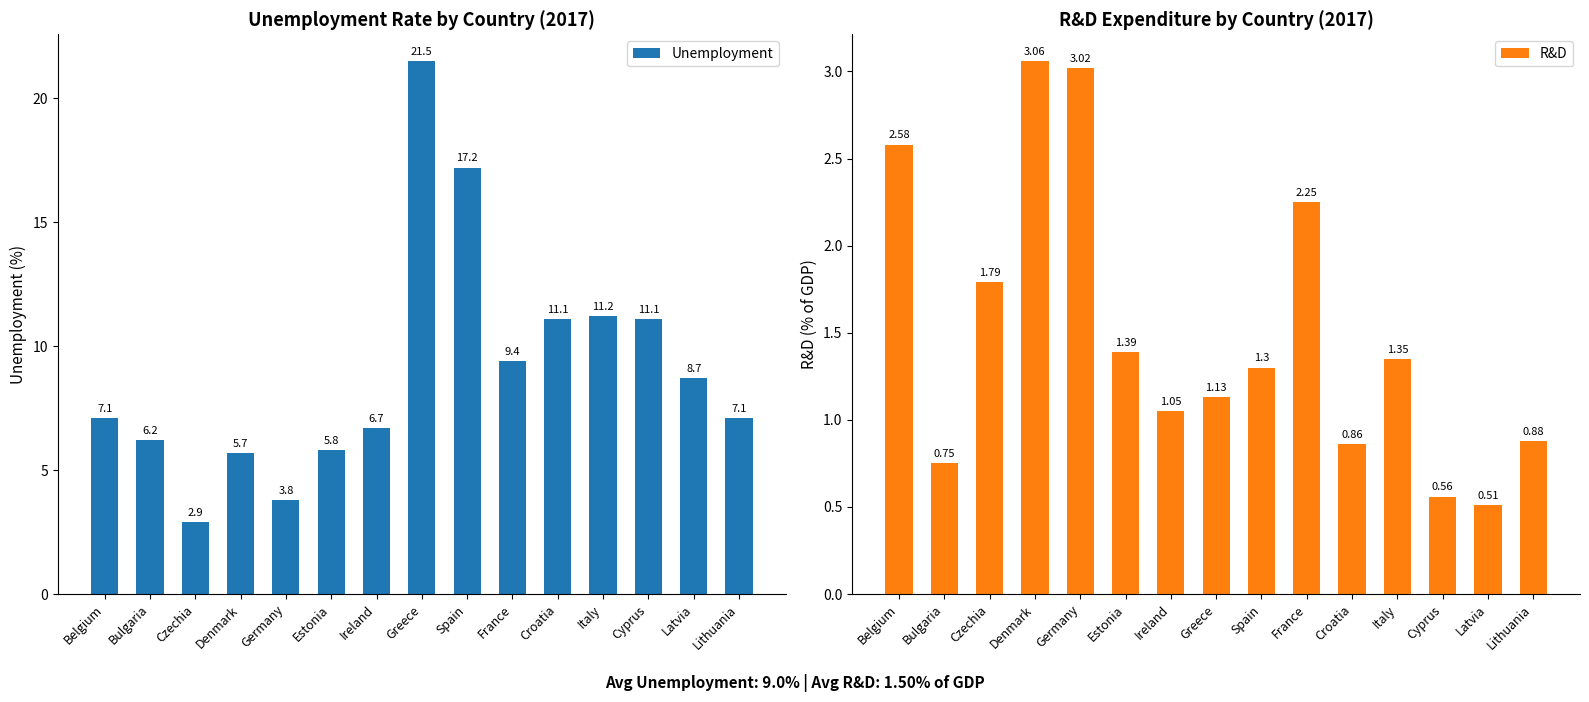

Rank the series at Germany from highest to lowest value.

Unemployment, R&D